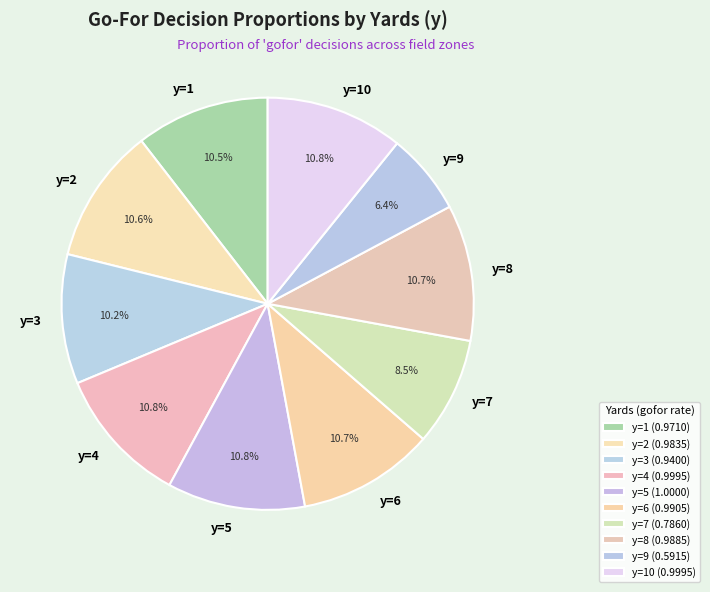

Rank the categories by value from lowest to highest.

y=9, y=7, y=3, y=1, y=2, y=8, y=6, y=4, y=10, y=5